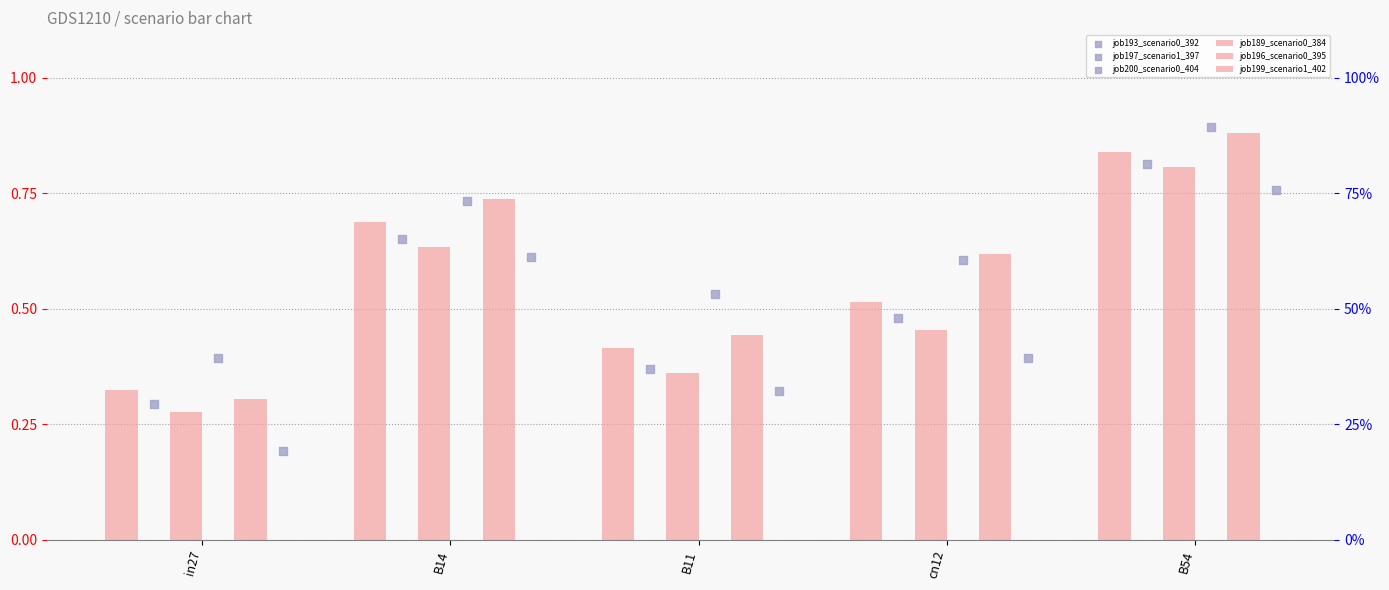

What is the total value across all series at in27?

1.8